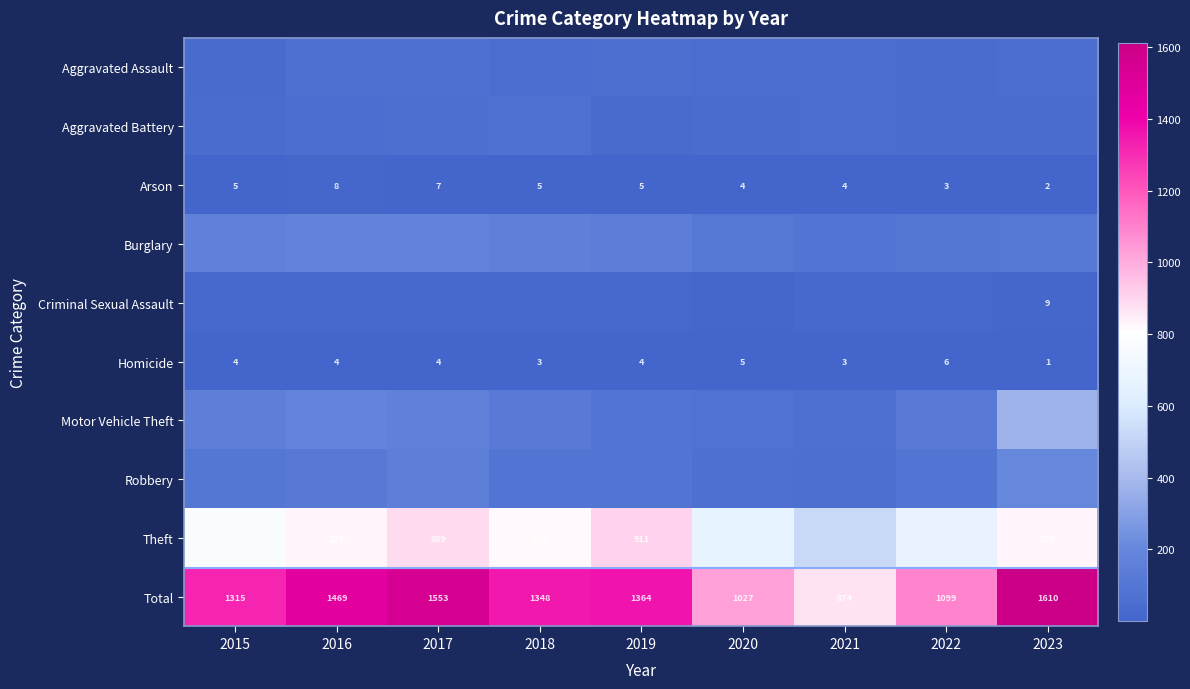

What is the sum of the Theft values at 2018 and 2016?

1647